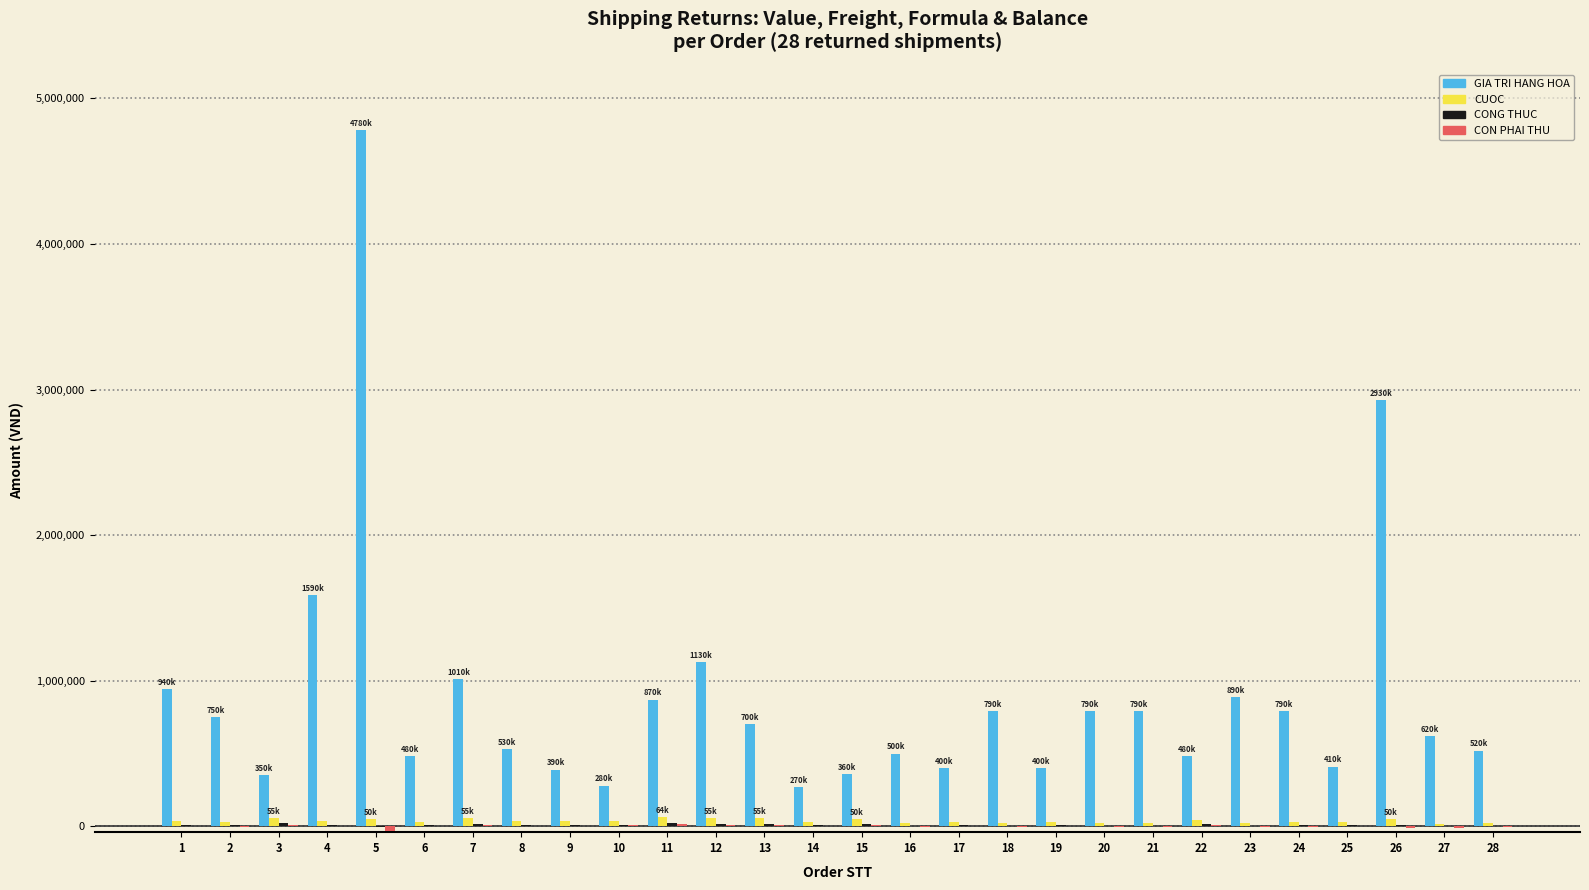

Which series has the largest total across all categories?

GIA TRI HANG HOA